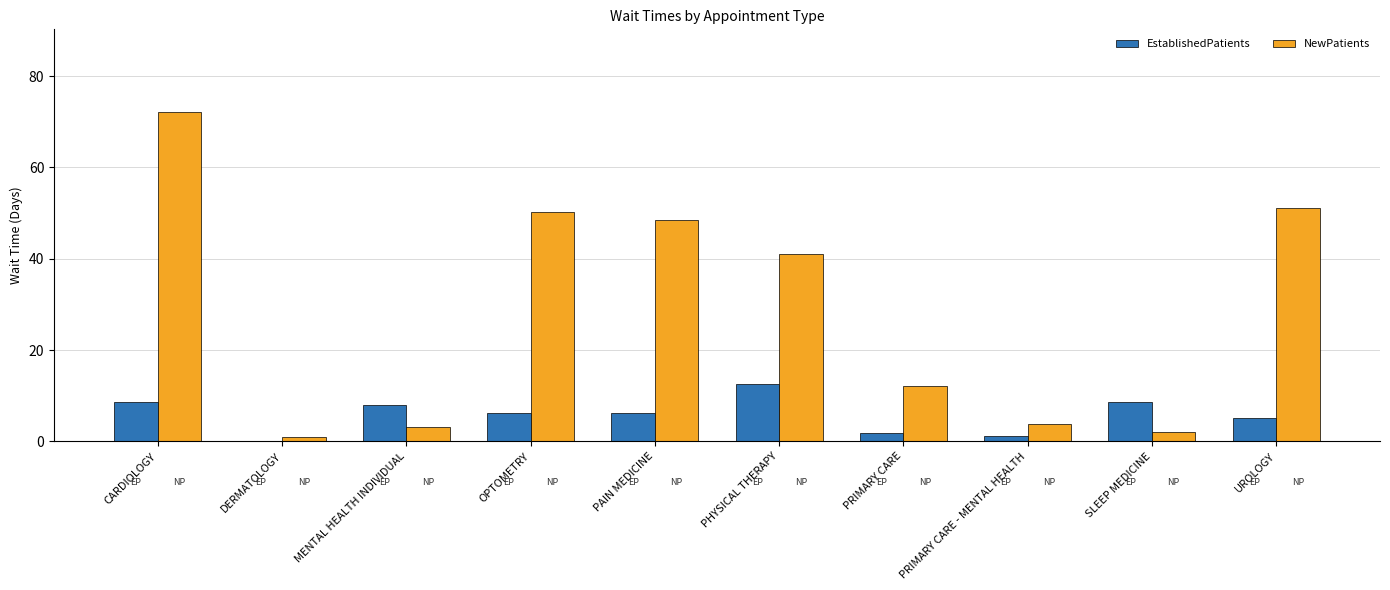

Which series has the largest range (max minus min)?

NewPatients